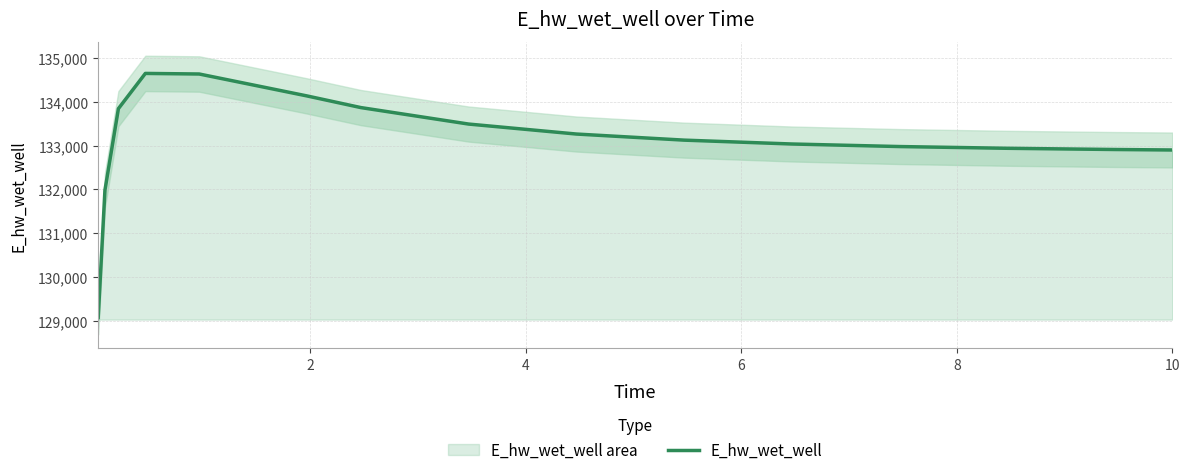

The chart shows a value of 53411.6 at 11. True or false?

False